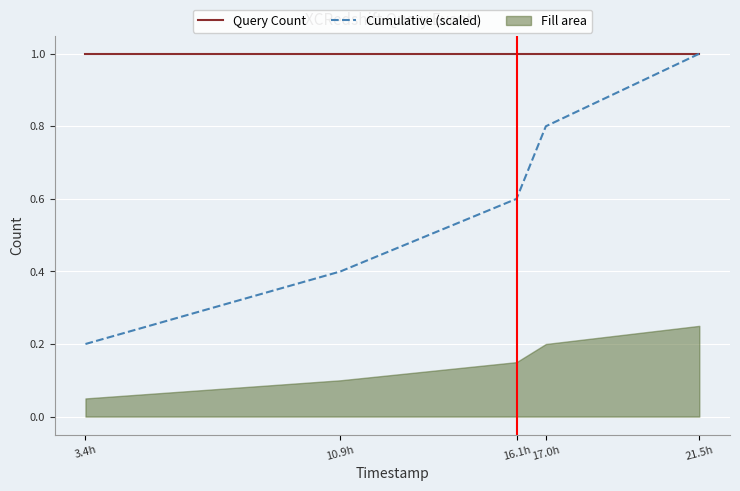

What position from the right is 3.4h?

5